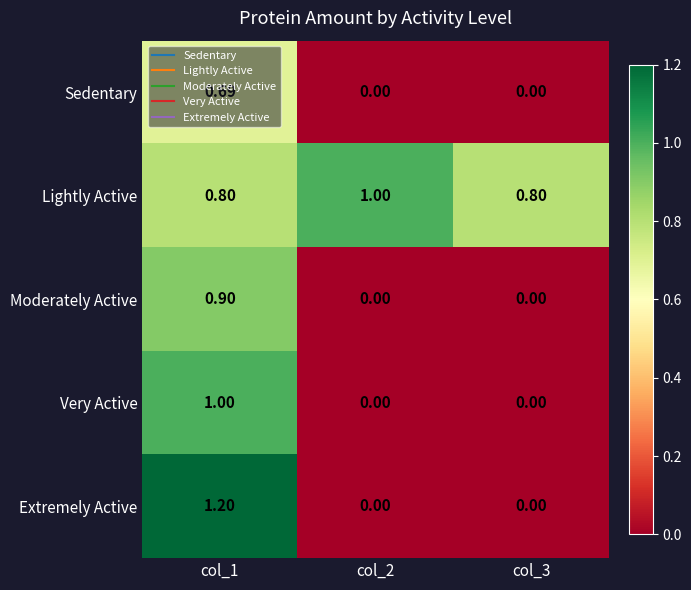

Which series has the largest total across all categories?

Lightly Active